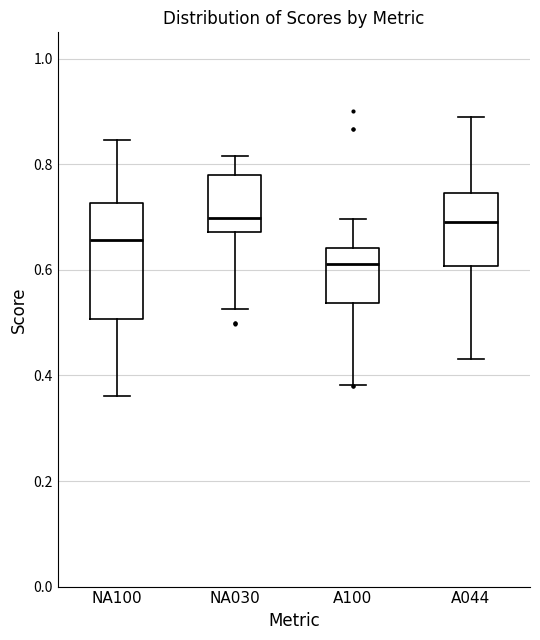

Which box's median line is the lowest?

A100